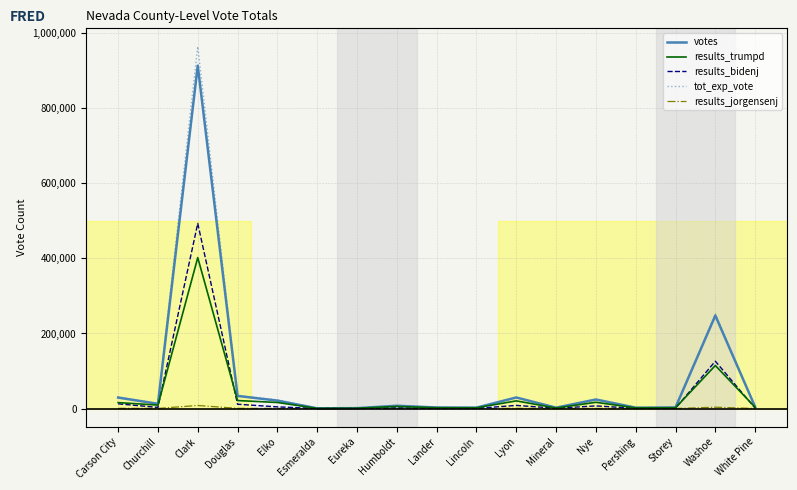

At which label is results_trumpd closest to 201263?

Washoe